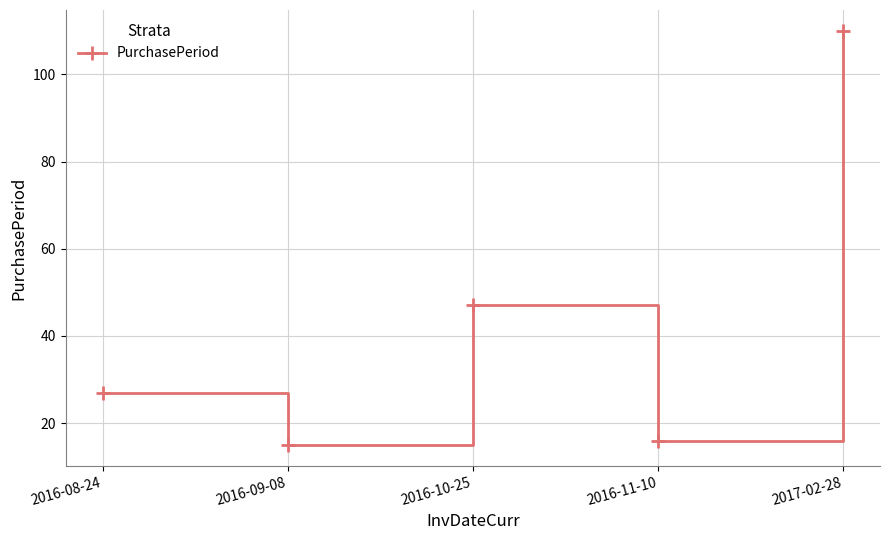

What is the label of the 1st point from the right?

2017-02-28